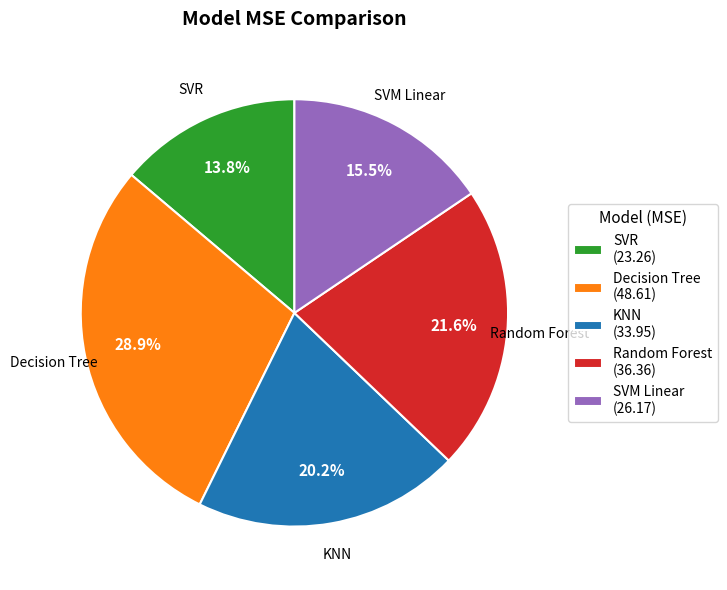

Is there any slice that represents more than half of the pie?

No